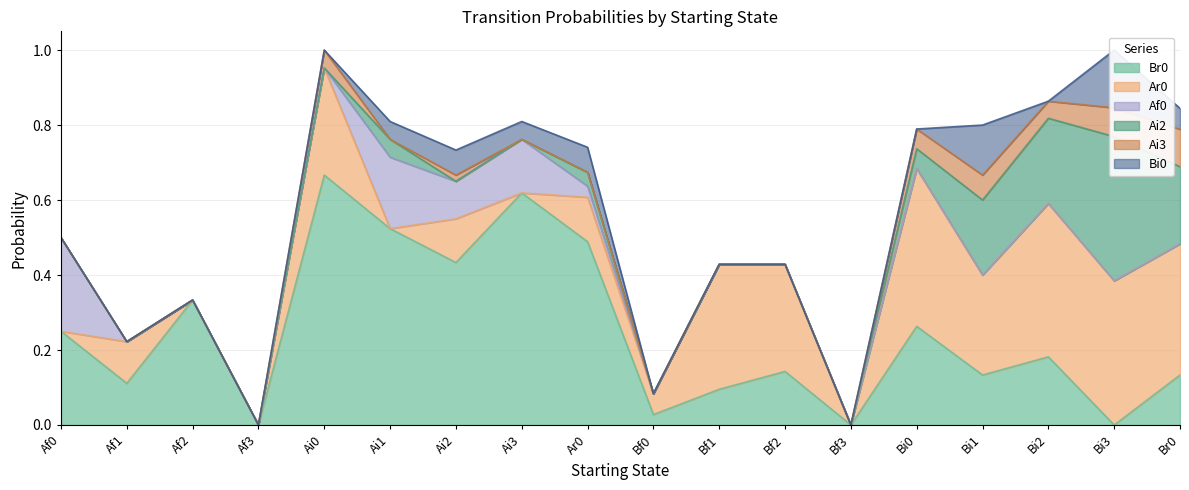

How many values in Ar0 are above zero?

12